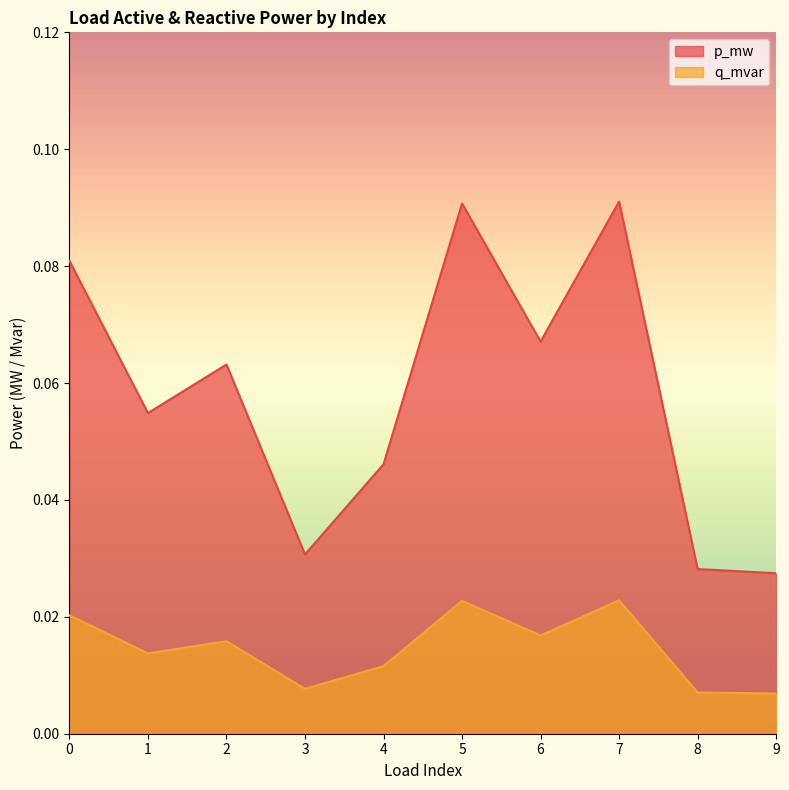

What are all the series names shown in the legend?

p_mw, q_mvar